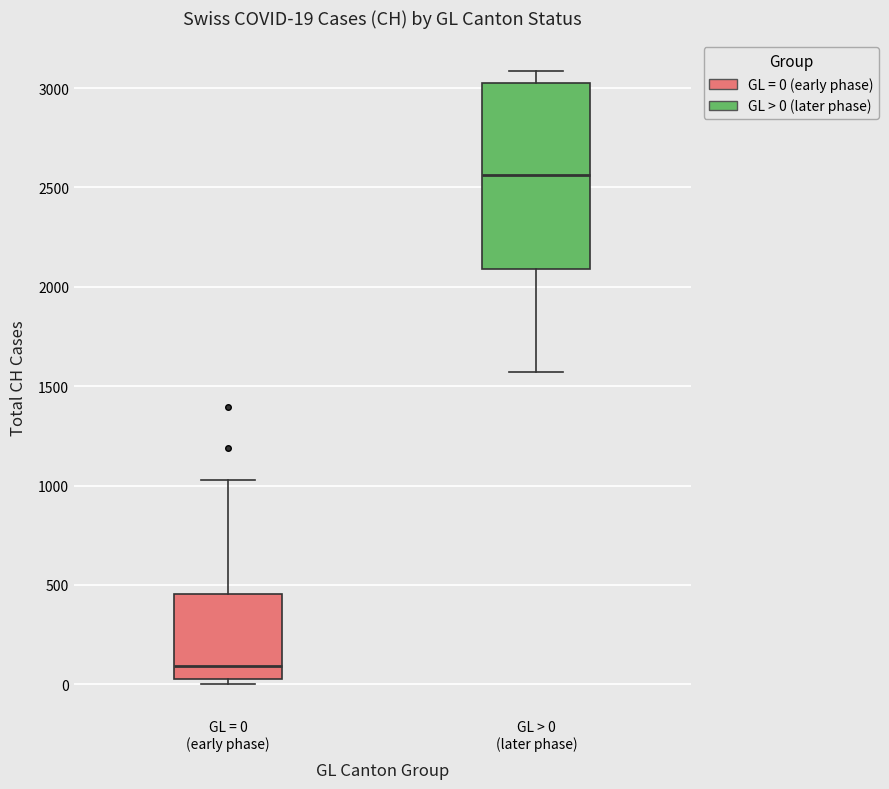

Which box is the tallest, from its lower edge to its upper edge?

GL > 0 (later phase)